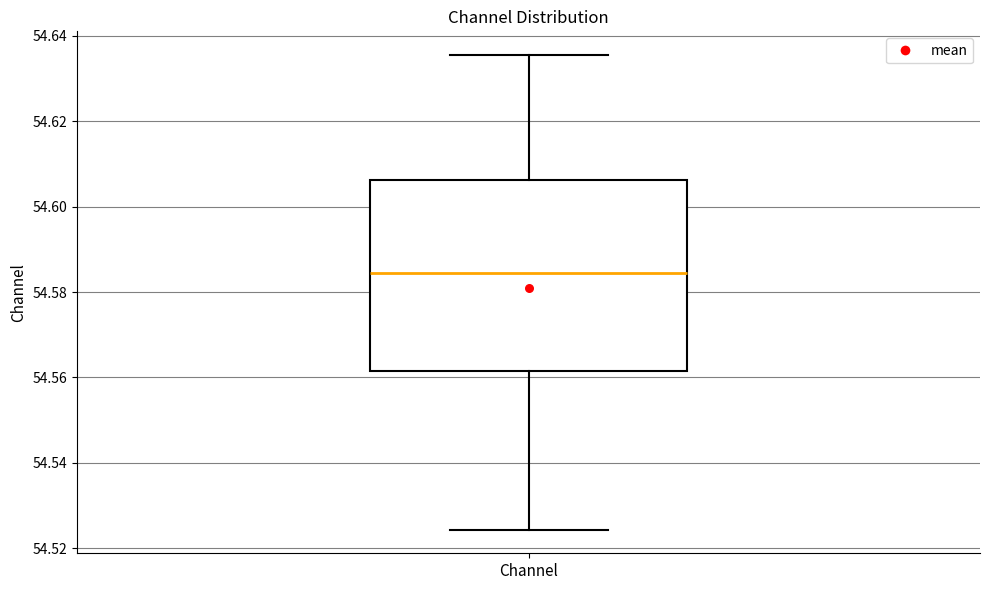

Transcribe this box plot: give where the median line is, the range the box spans, and where the two whiskers end, as read against the y-axis. The values are not printed on the chart, so give them approximately, as read against the axis.

median 54.584, box 54.562 to 54.606, whiskers 54.524 to 54.636